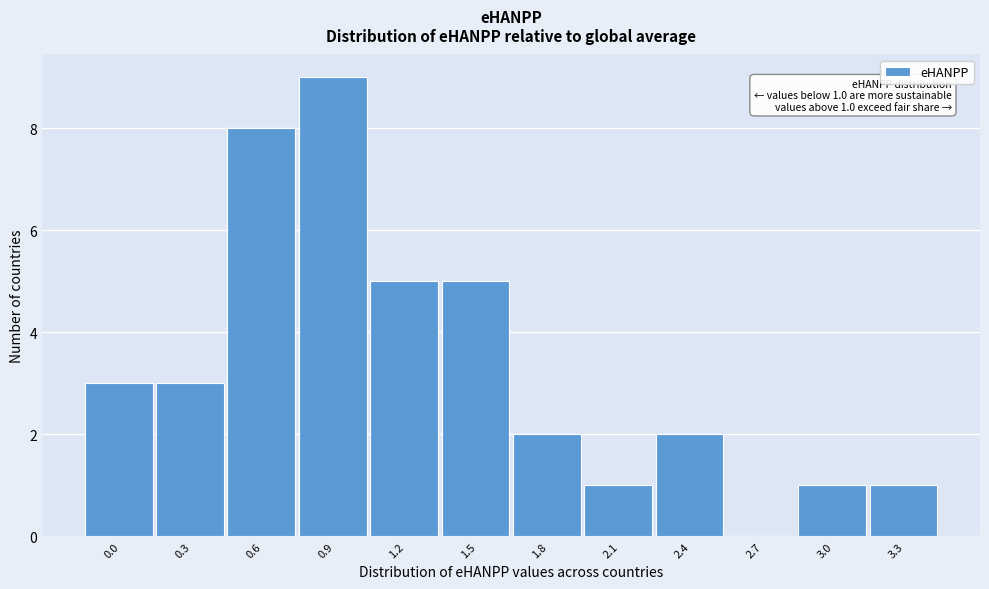

Reading left to right, extract all data points from this chart.

0.0=3	0.3=3	0.6=8	0.9=9	1.2=5	1.5=5	1.8=2	2.1=1	2.4=2	2.7=0	3.0=1	3.3=1